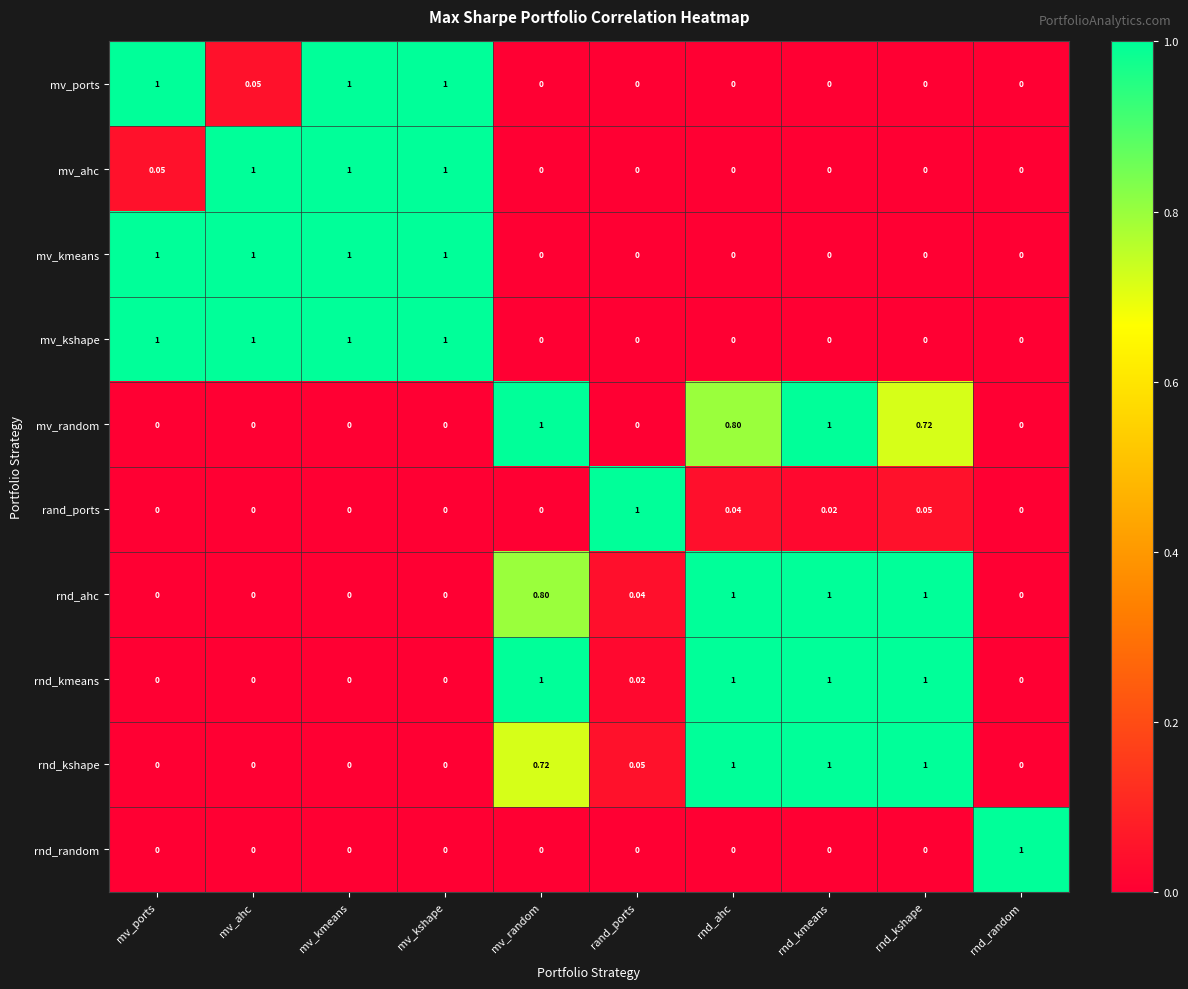

Is the value of rand_ports at rnd_kshape greater than the value of mv_random at mv_ports?

Yes